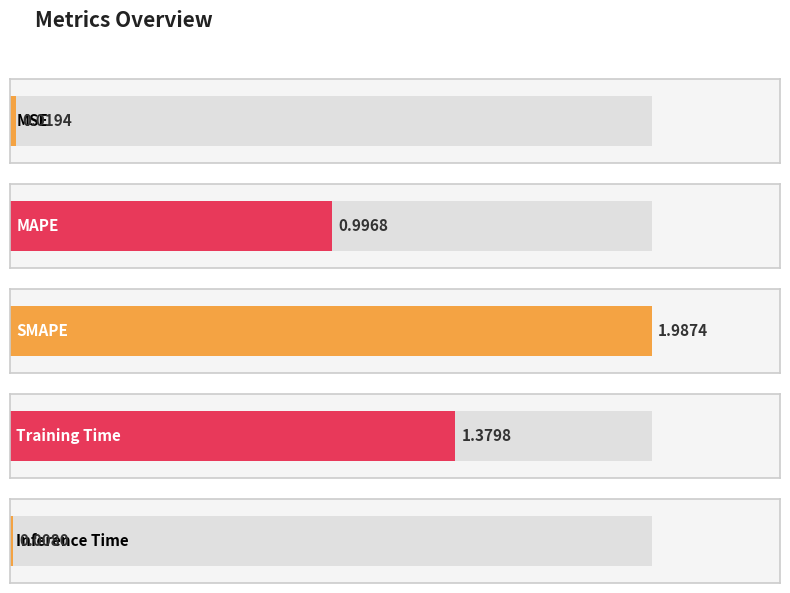

What is the change in value from MAPE to SMAPE?

+1.0